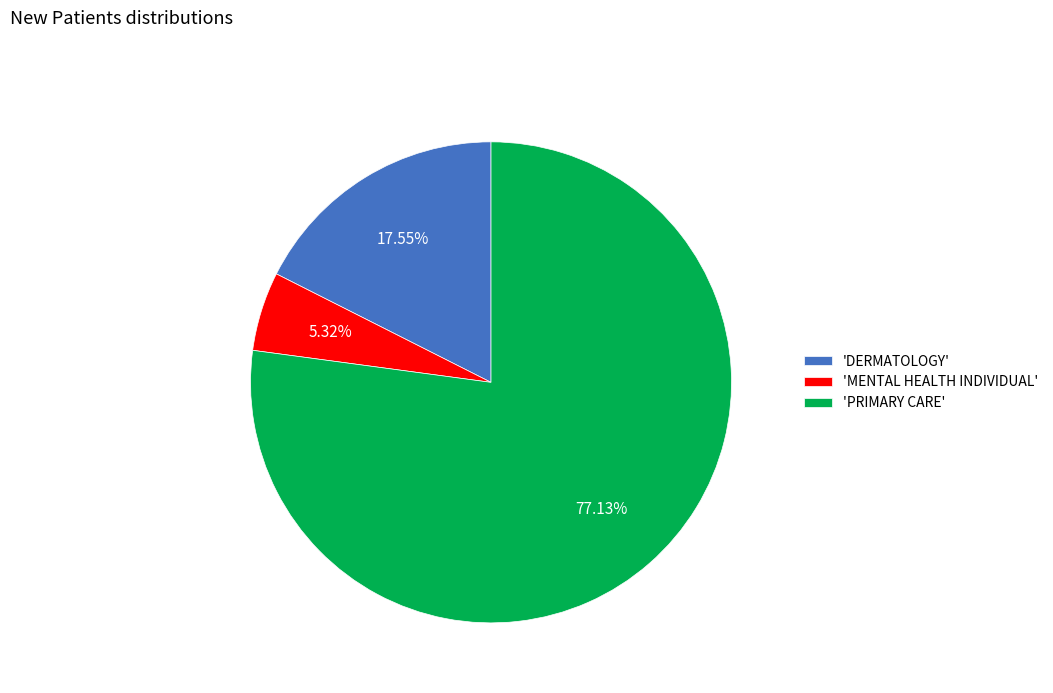

What is the majority slice?

'PRIMARY CARE'